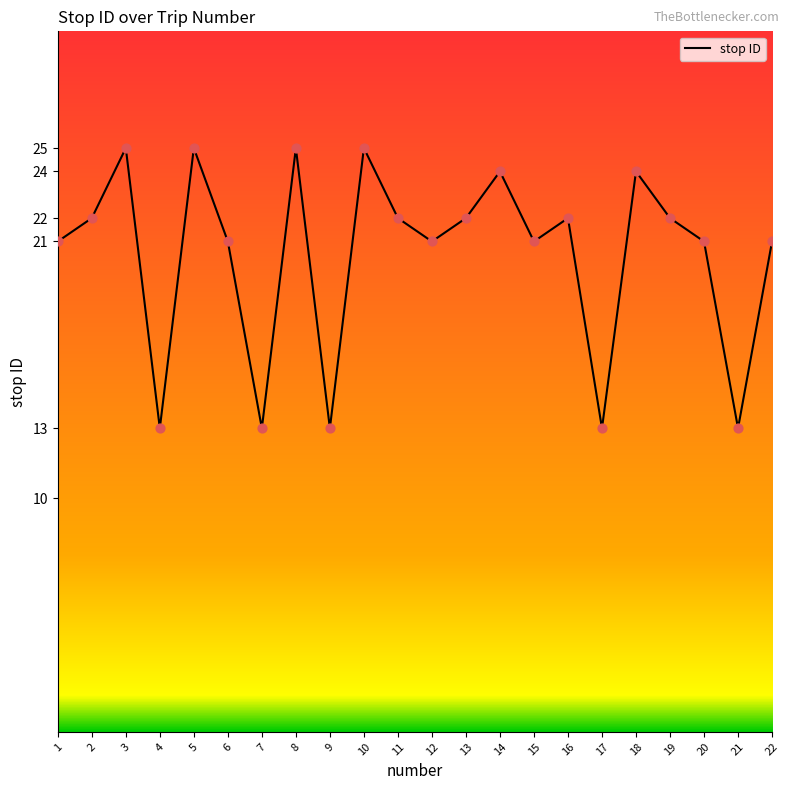

Approximately how many times larger is the value at 4 compared to 16?

0.6